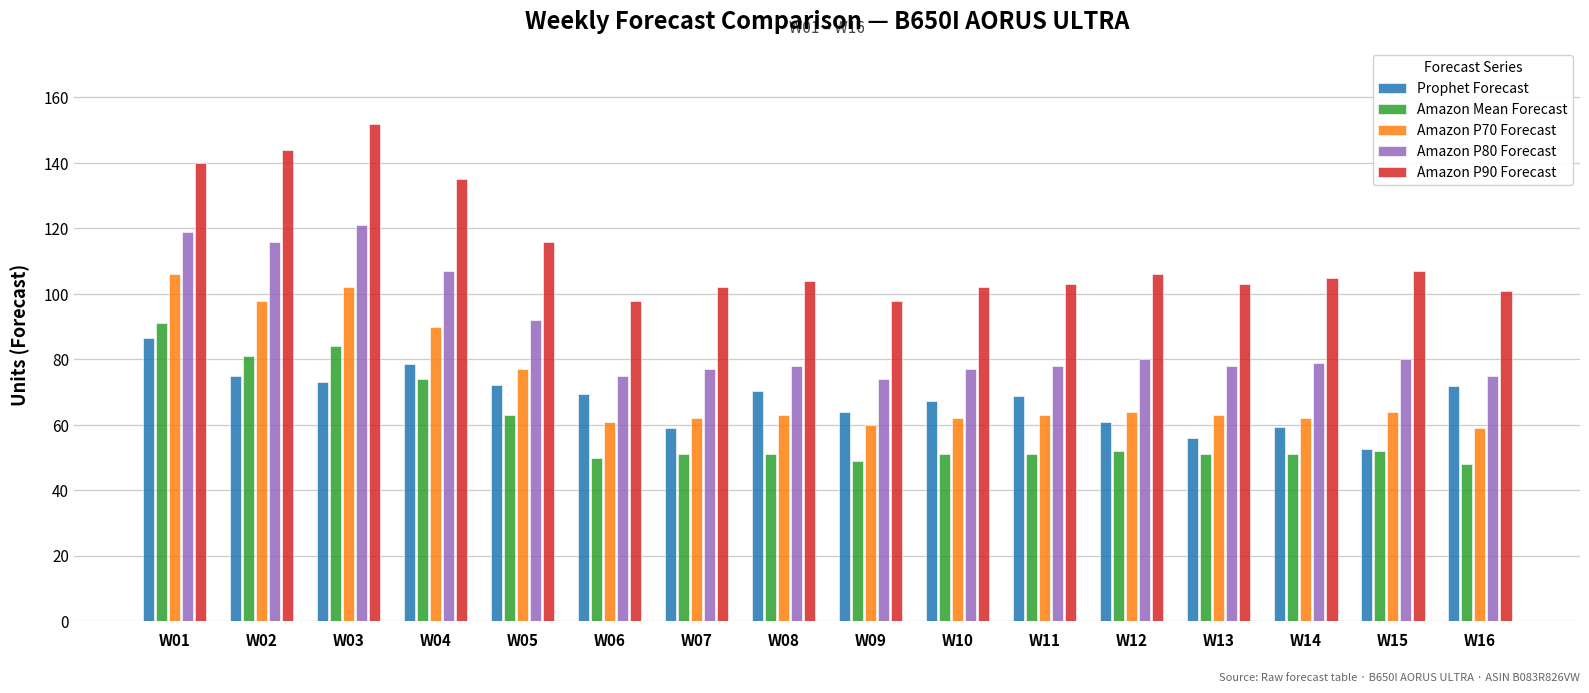

Is the value of Amazon P80 Forecast at W08 greater than the value of Prophet Forecast at W08?

Yes